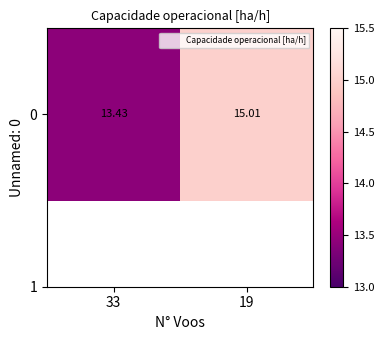

What is the difference between the maximum and minimum values?

1.6